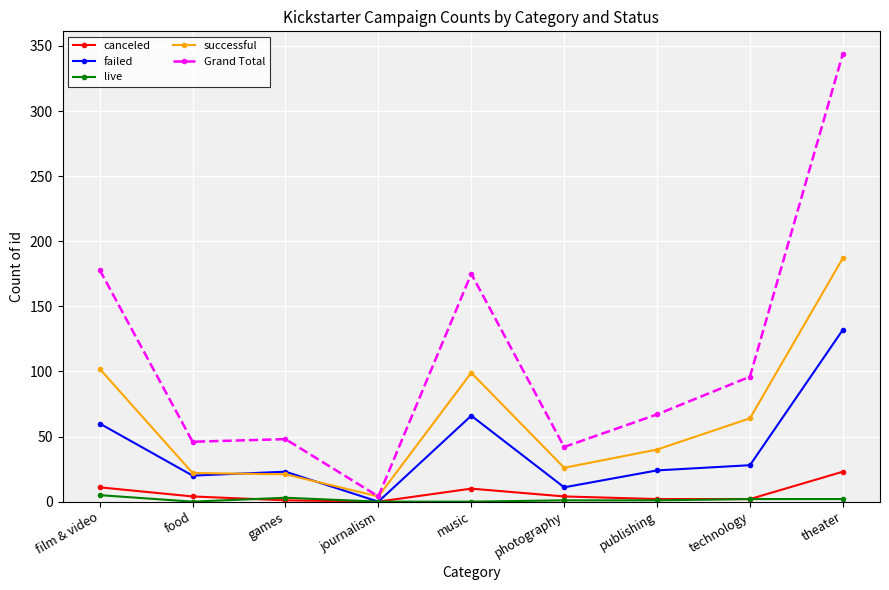

What is the label of the 8th point from the right?

food